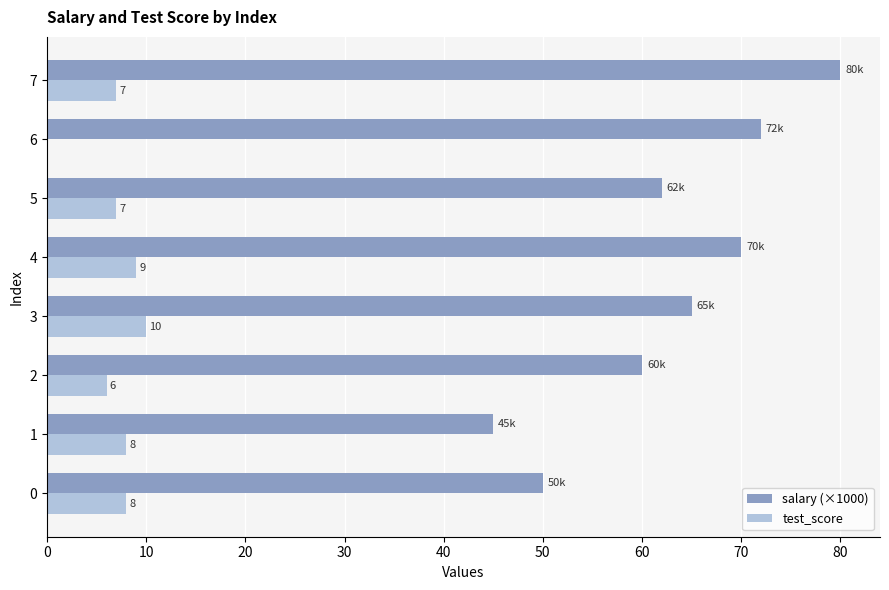

Which category has the highest value in the salary (×1000) series?

7